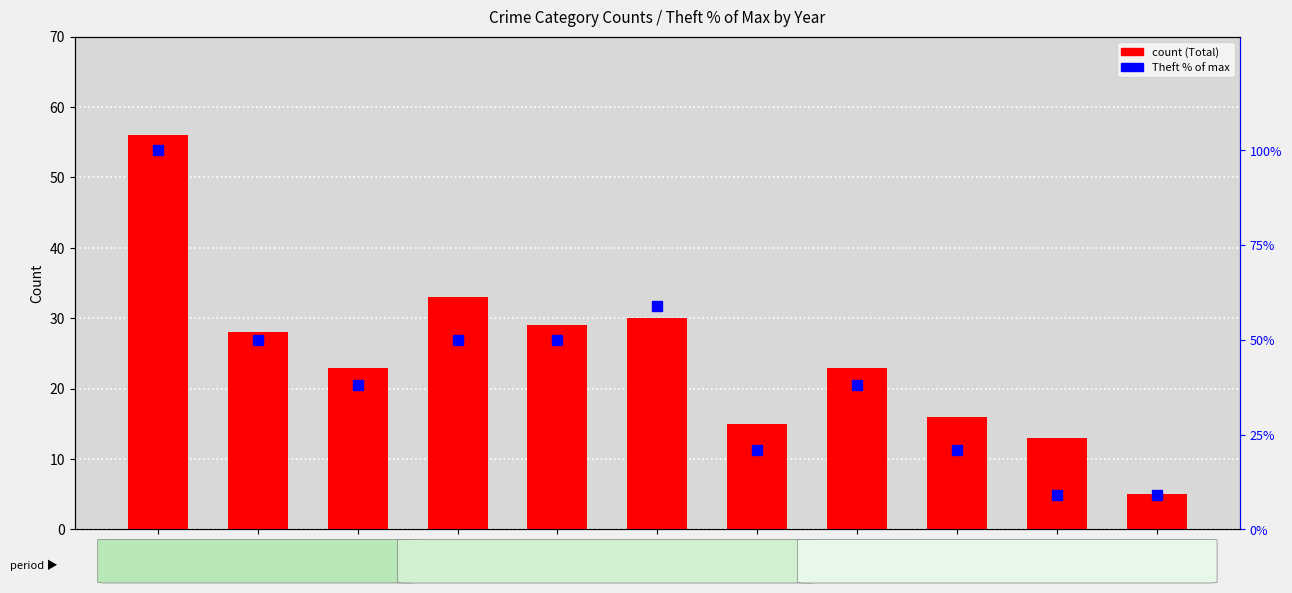

What are all the series names shown in the legend?

Total, Theft % of max